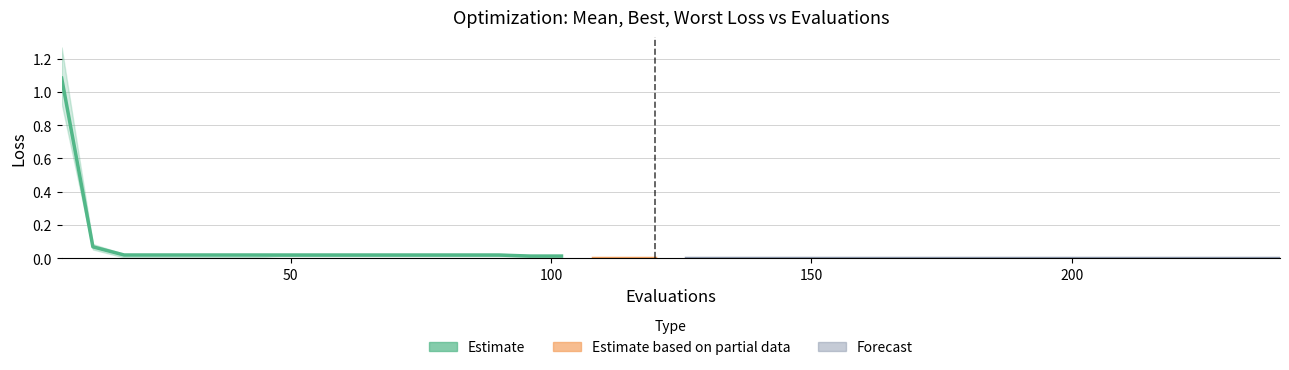

Between 60 and 6, which is larger?

6